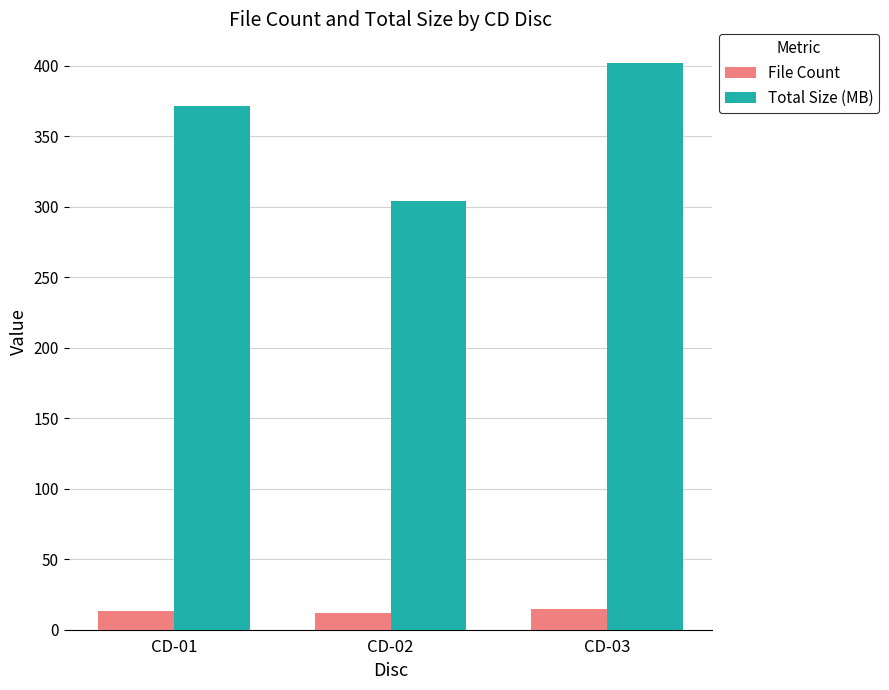

Is it true that Total Size (MB) equals 99.1 at CD-02?

False